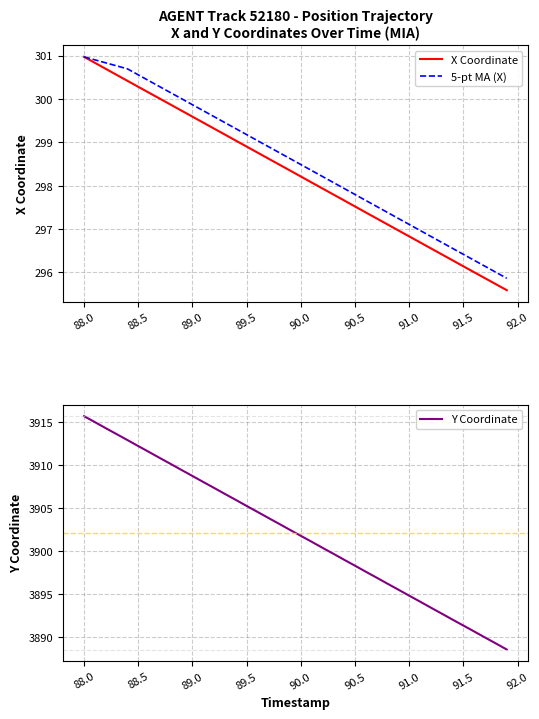

What is the value of the Y Coordinate point at the 2nd from the left?

3914.9